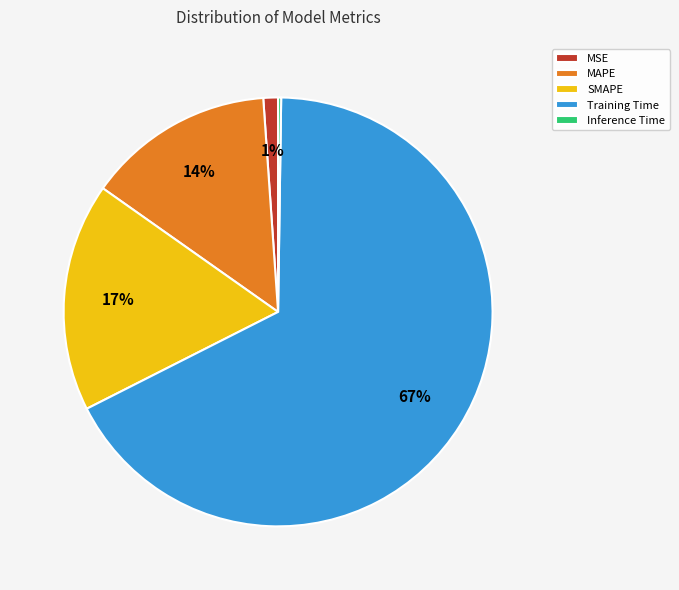

Which slice is the largest?

Training Time